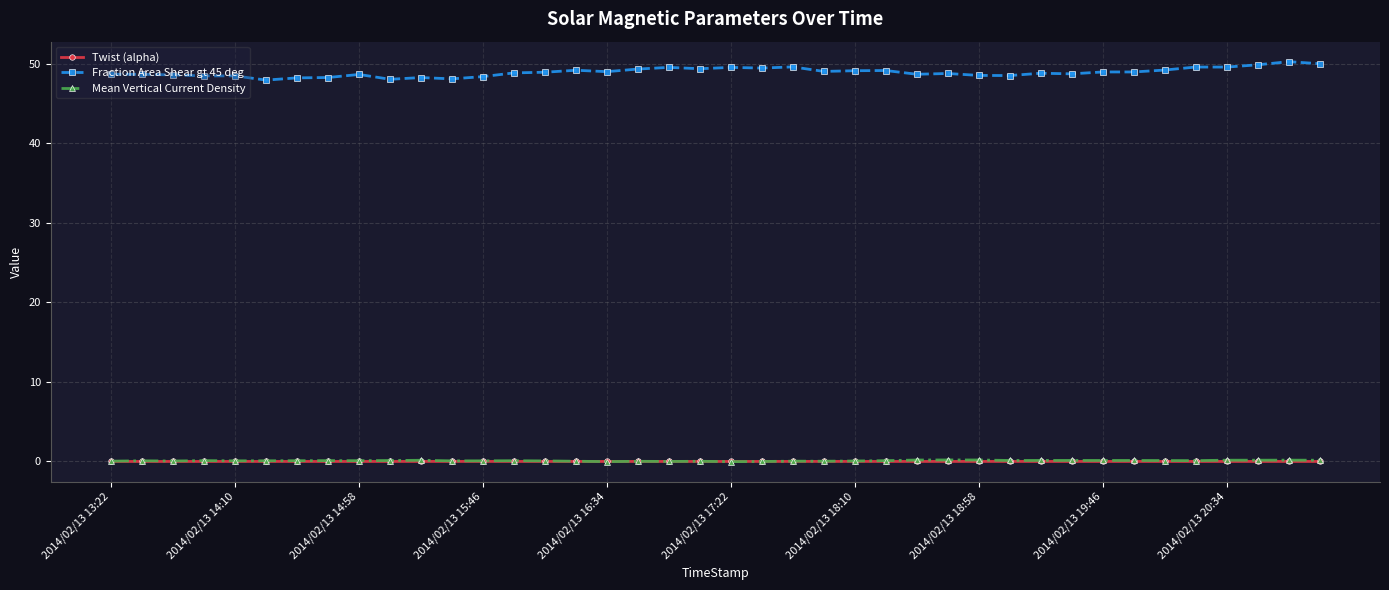

At how many categories does at least one series exceed 2?

40